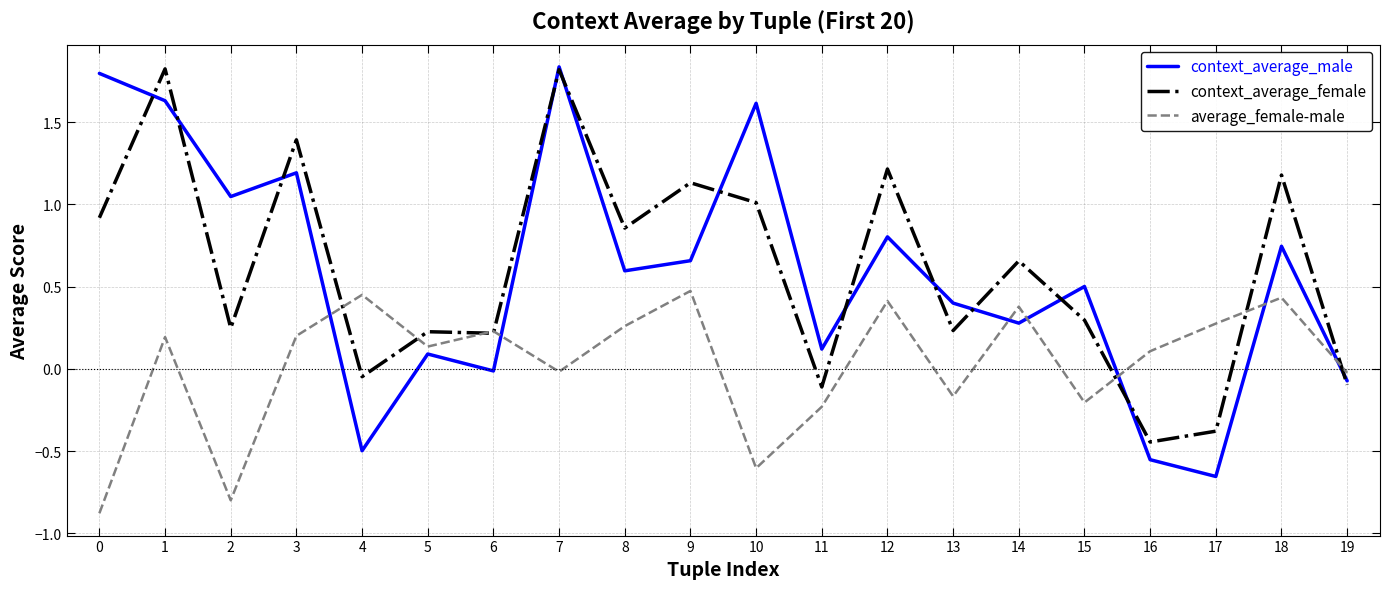

At which label does context_average_male reach its minimum?

17